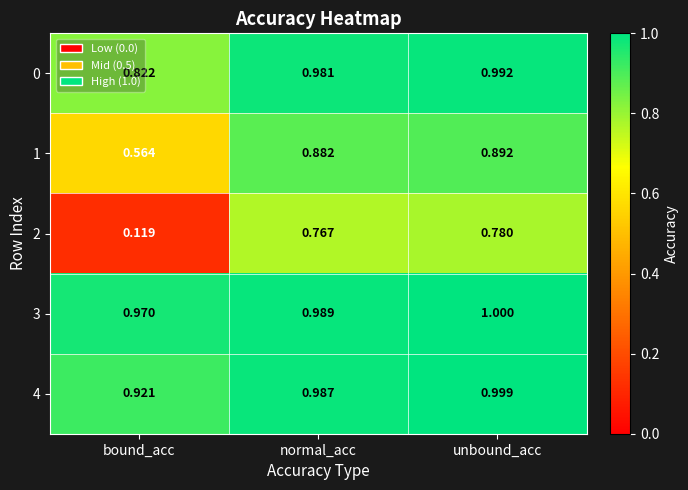

Where is 2 nearest to the value 0?

bound_acc